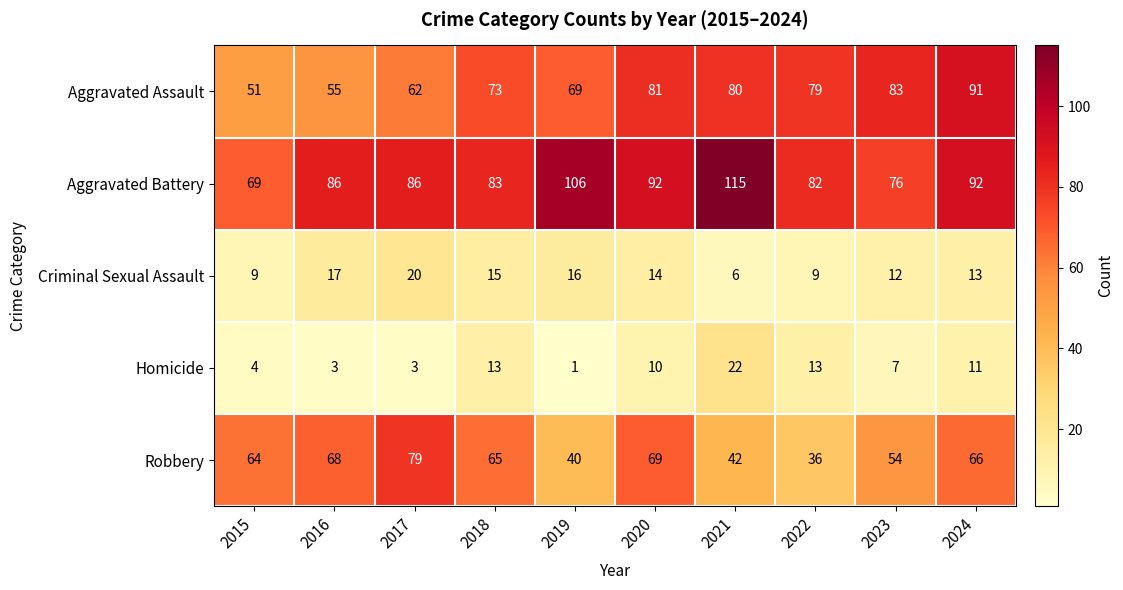

What is the total value across all series at 2018?

249